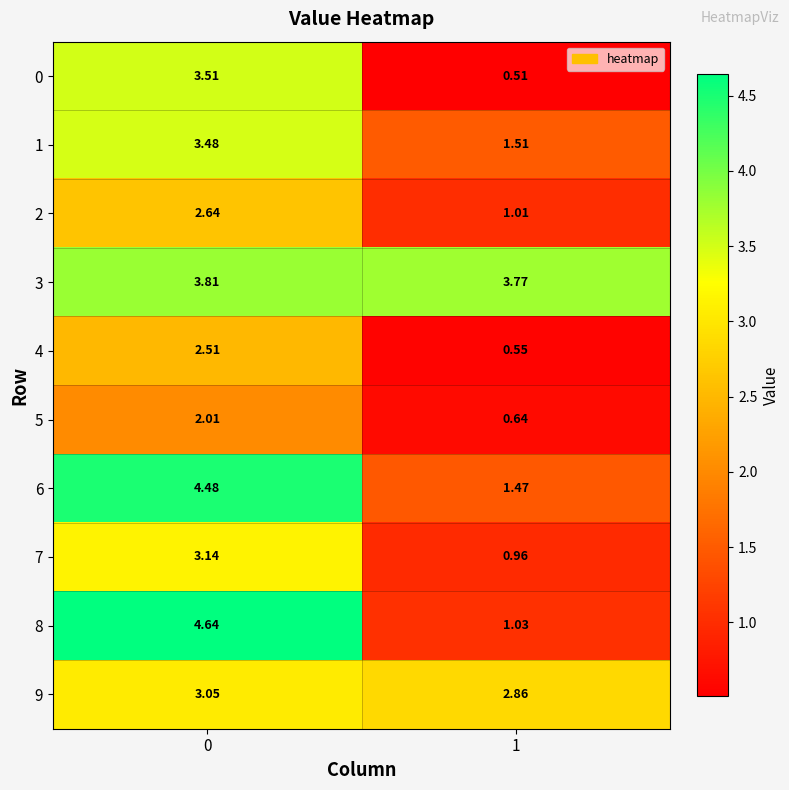

Is the value of 2 at 0 greater than the value of 0 at 0?

No